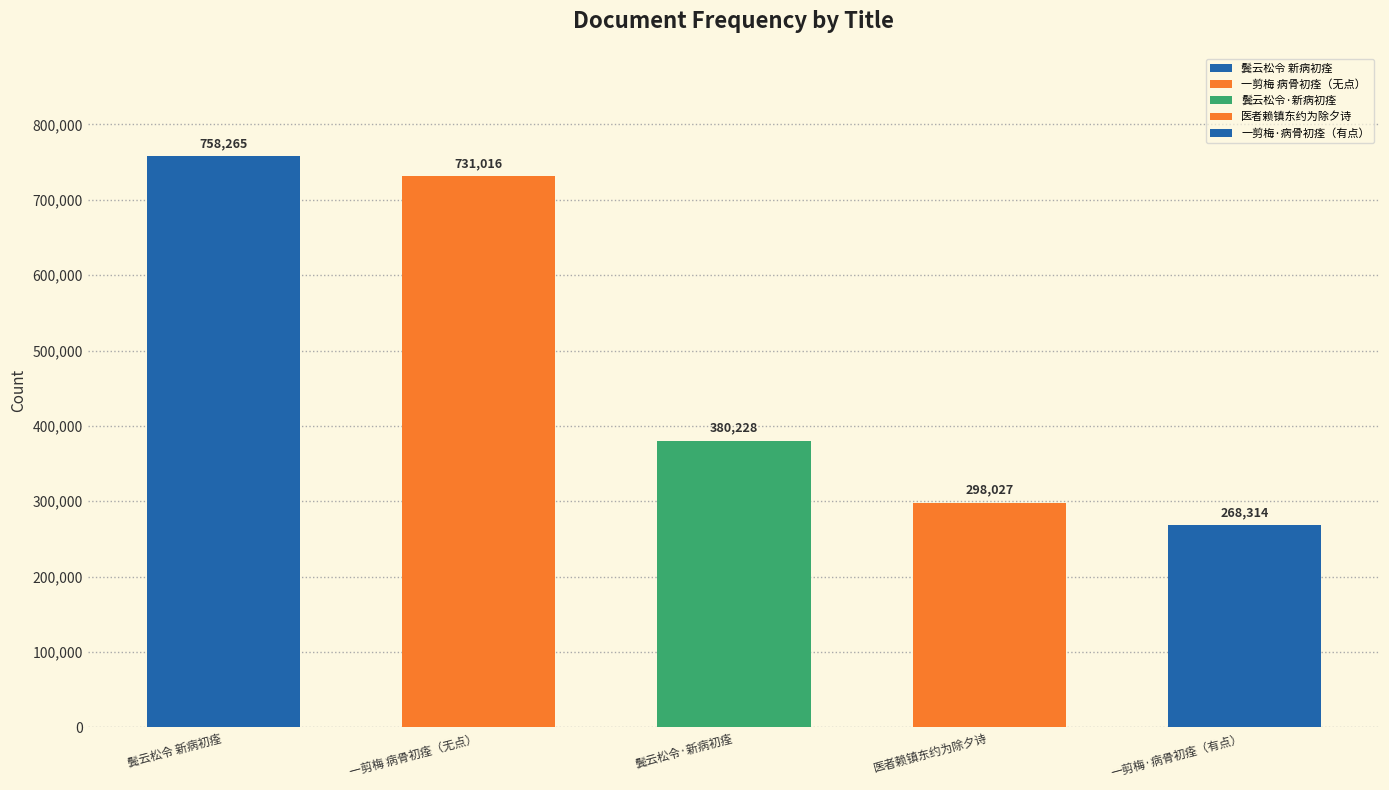

Read the value at 一剪梅·病骨初痊，离怀易触，因寄夫子皖江信，匆匆附书于尾, to the nearest 10.

268310